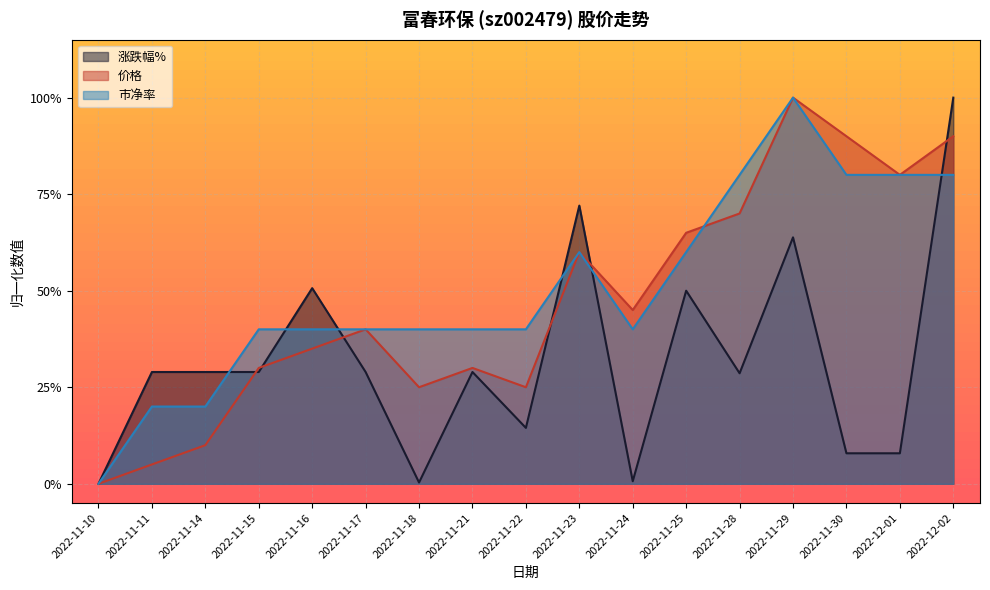

Reading left to right, list all the values displayed in this chart.

涨跌幅%: 2022-11-10=0.0	2022-11-11=0.3	2022-11-14=0.3	2022-11-15=0.3	2022-11-16=0.5	2022-11-17=0.3	2022-11-18=0.0	2022-11-21=0.3	2022-11-22=0.1	2022-11-23=0.7	2022-11-24=0.0	2022-11-25=0.5	2022-11-28=0.3	2022-11-29=0.6	2022-11-30=0.1	2022-12-01=0.1	2022-12-02=1.0
价格: 2022-11-10=0.0	2022-11-11=0.0	2022-11-14=0.1	2022-11-15=0.3	2022-11-16=0.4	2022-11-17=0.4	2022-11-18=0.2	2022-11-21=0.3	2022-11-22=0.2	2022-11-23=0.6	2022-11-24=0.4	2022-11-25=0.6	2022-11-28=0.7	2022-11-29=1.0	2022-11-30=0.9	2022-12-01=0.8	2022-12-02=0.9
市净率: 2022-11-10=0.0	2022-11-11=0.2	2022-11-14=0.2	2022-11-15=0.4	2022-11-16=0.4	2022-11-17=0.4	2022-11-18=0.4	2022-11-21=0.4	2022-11-22=0.4	2022-11-23=0.6	2022-11-24=0.4	2022-11-25=0.6	2022-11-28=0.8	2022-11-29=1.0	2022-11-30=0.8	2022-12-01=0.8	2022-12-02=0.8